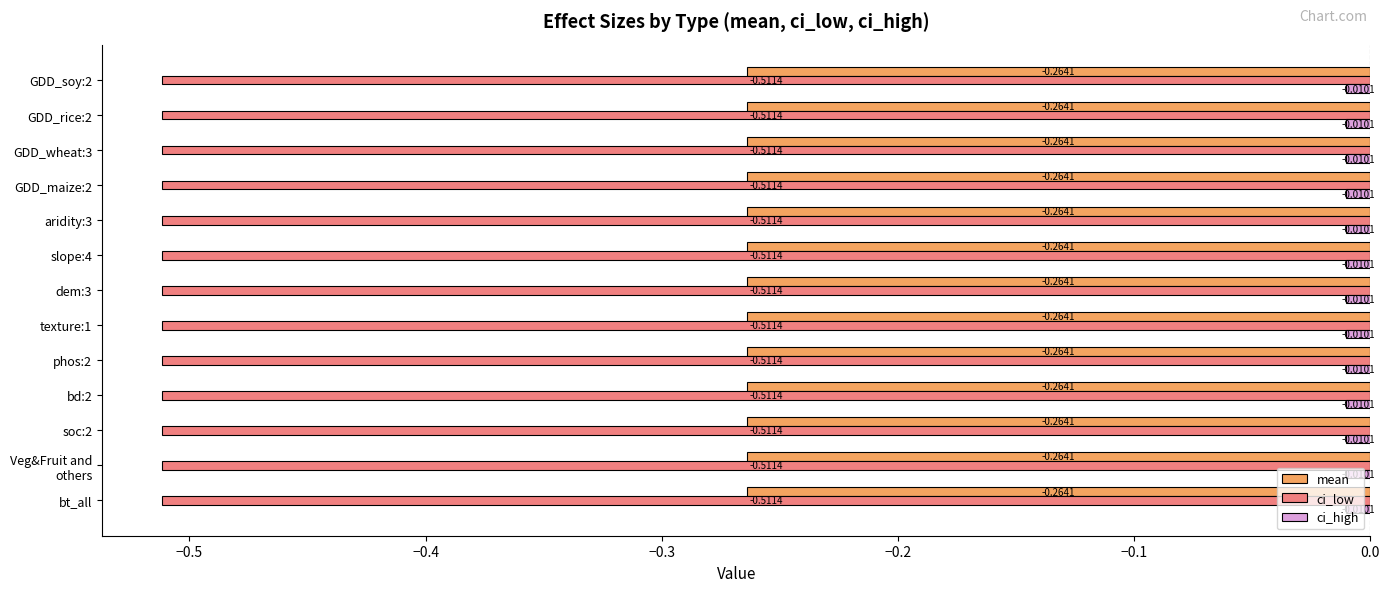

What is the spread (max minus min) of values at slope:4?

0.5